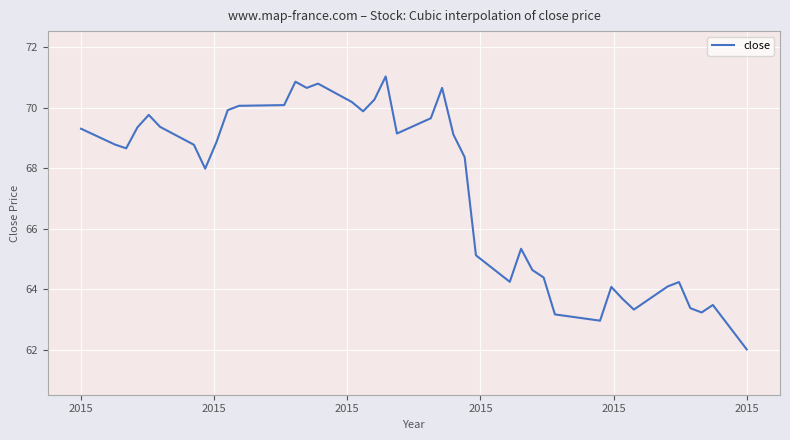

How many lines are shown in the chart?

1